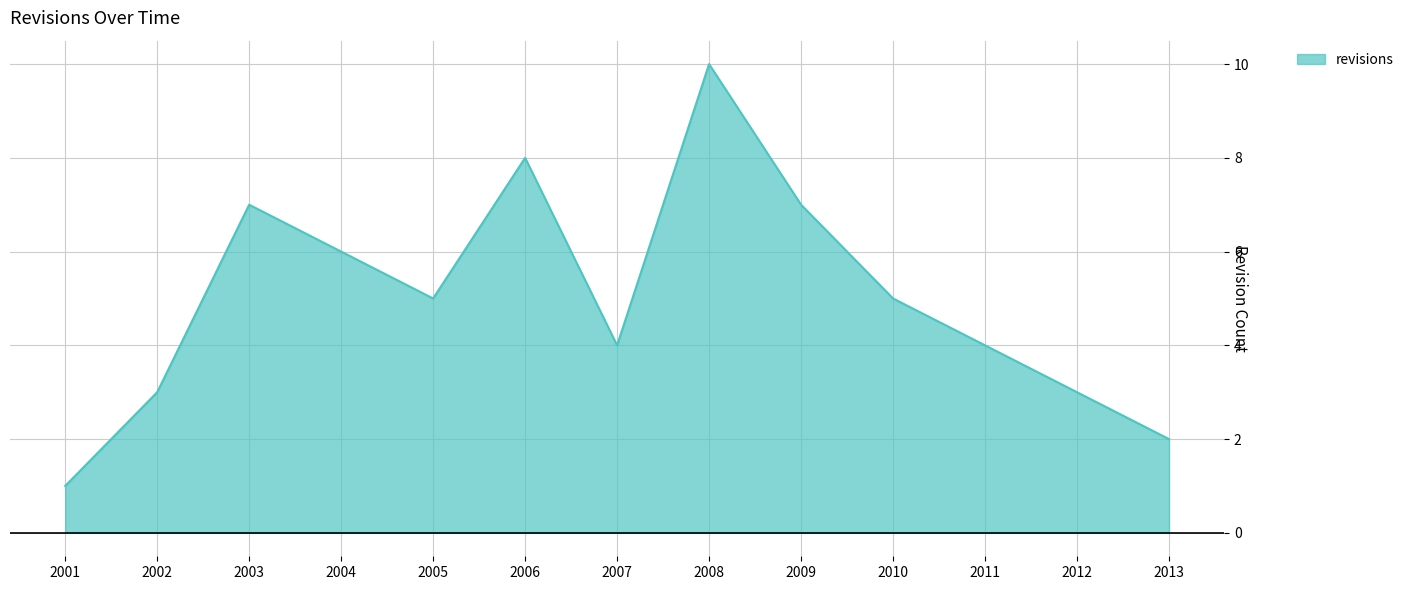

The value at 2001 is 0. True or false?

False